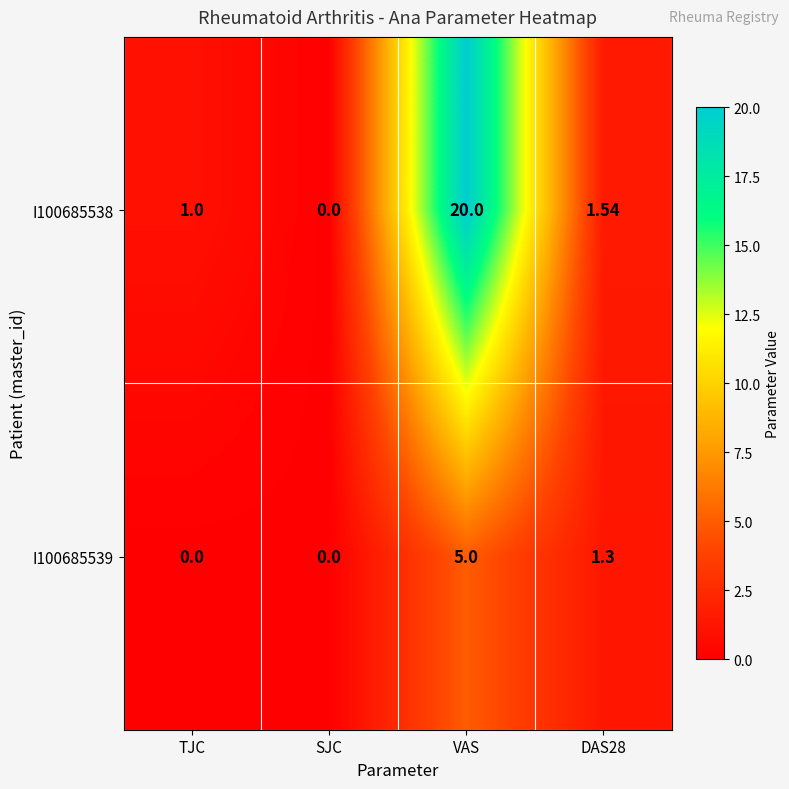

List the series in order of their peak value, highest first.

I100685538, I100685539